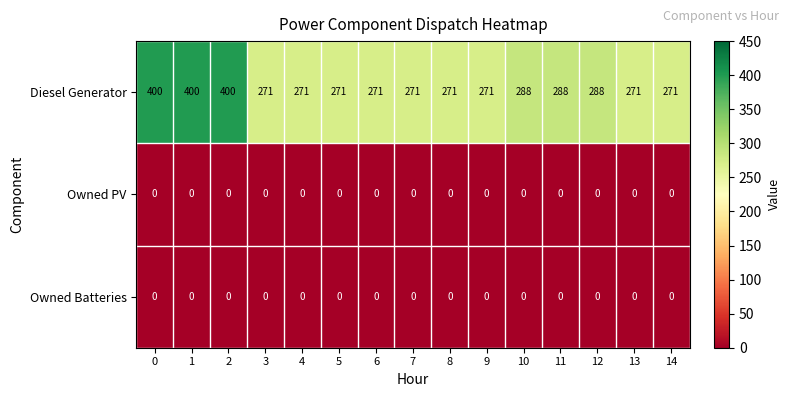

How many data points does each series have?

15